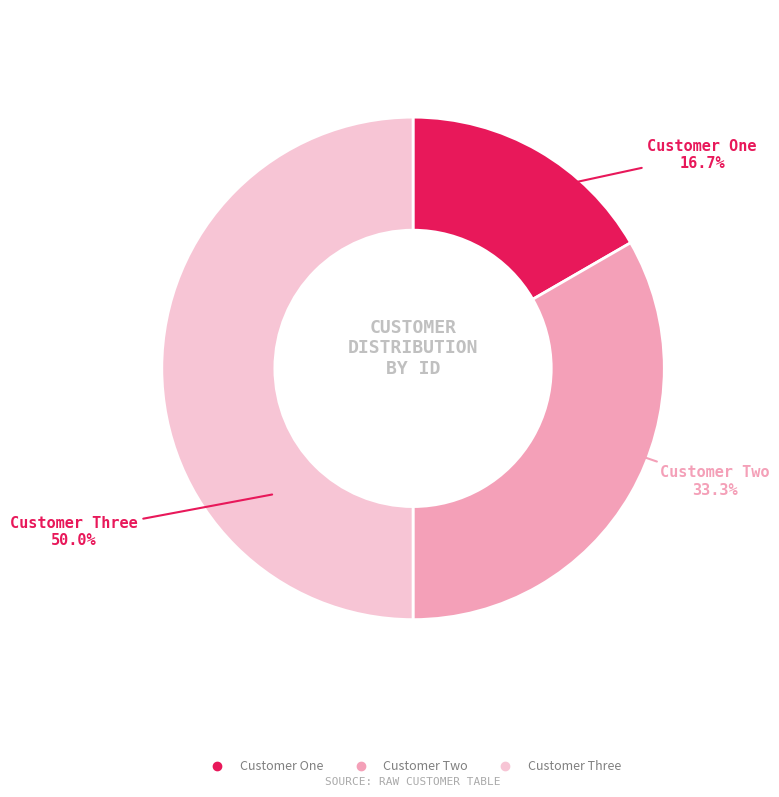

What is the ratio of the value at Customer Two to the value at Customer One?

2.0